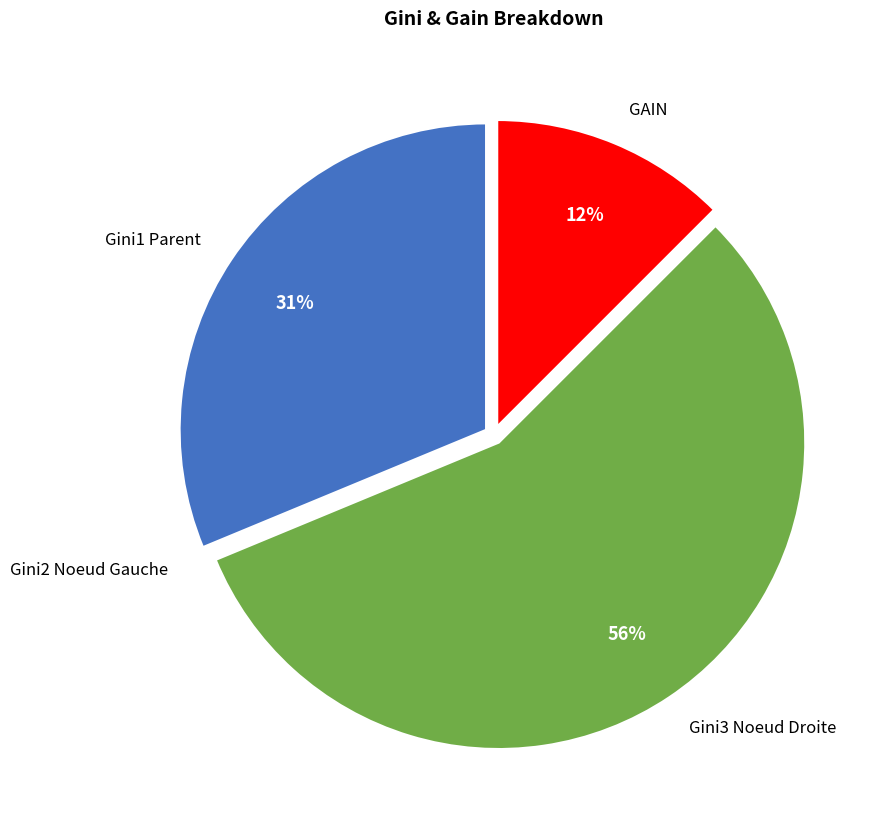

Which slice is the largest?

Gini3 Noeud Droite